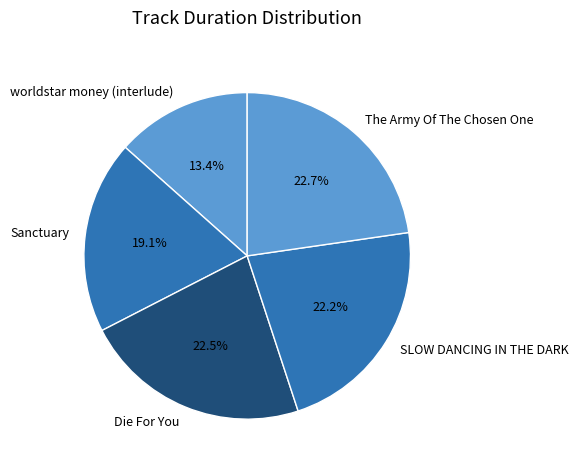

What is the ratio of the value at Die For You to the value at SLOW DANCING IN THE DARK?

1.0